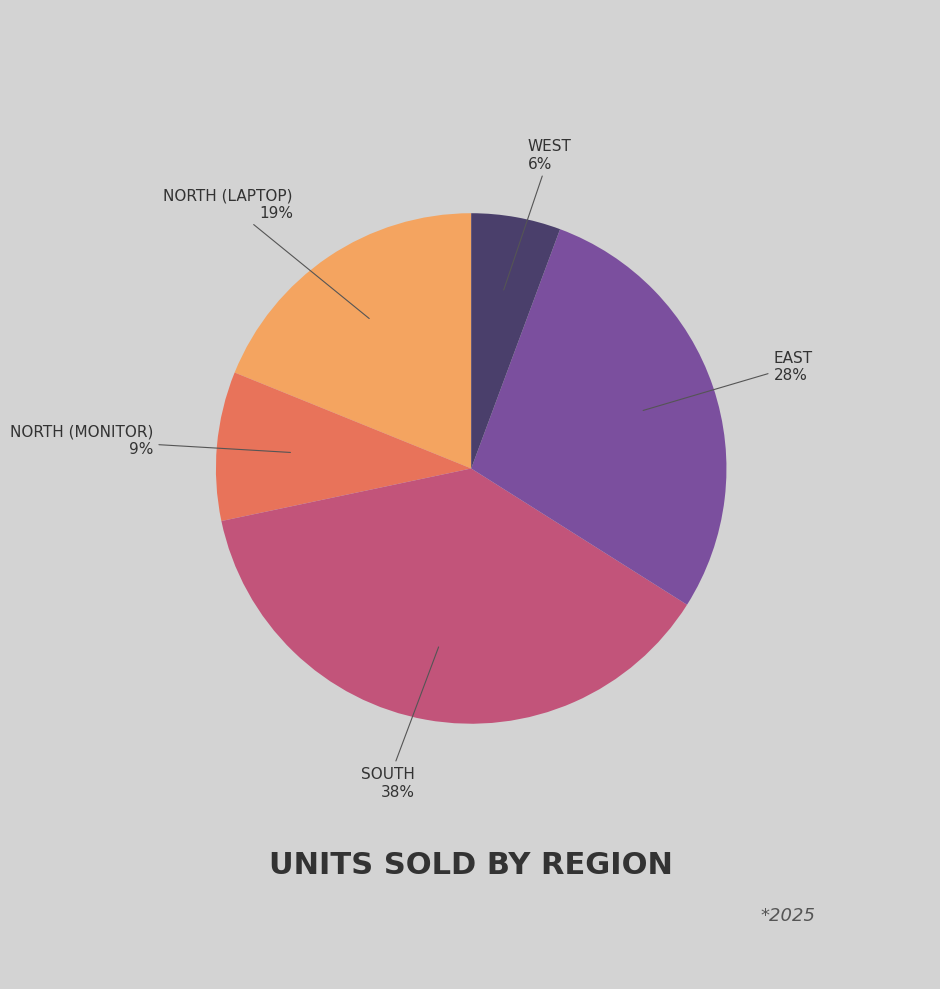

Does any single category account for the majority?

No